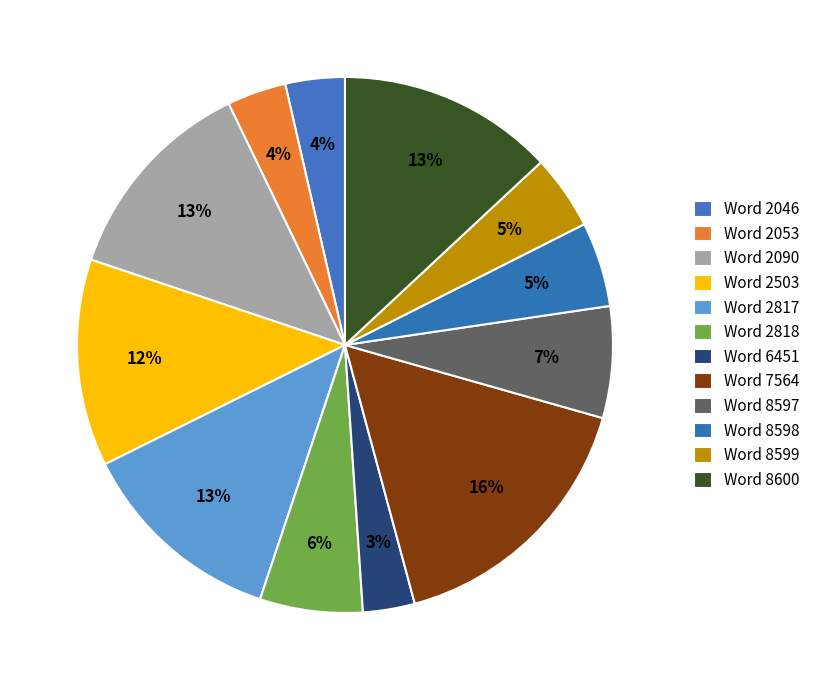

How many slices are in this pie chart?

12